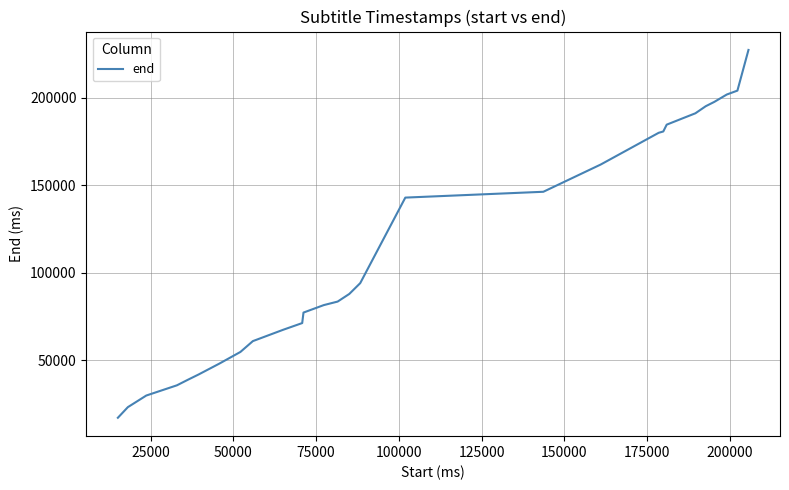

What is the maximum value shown in the chart?

227240